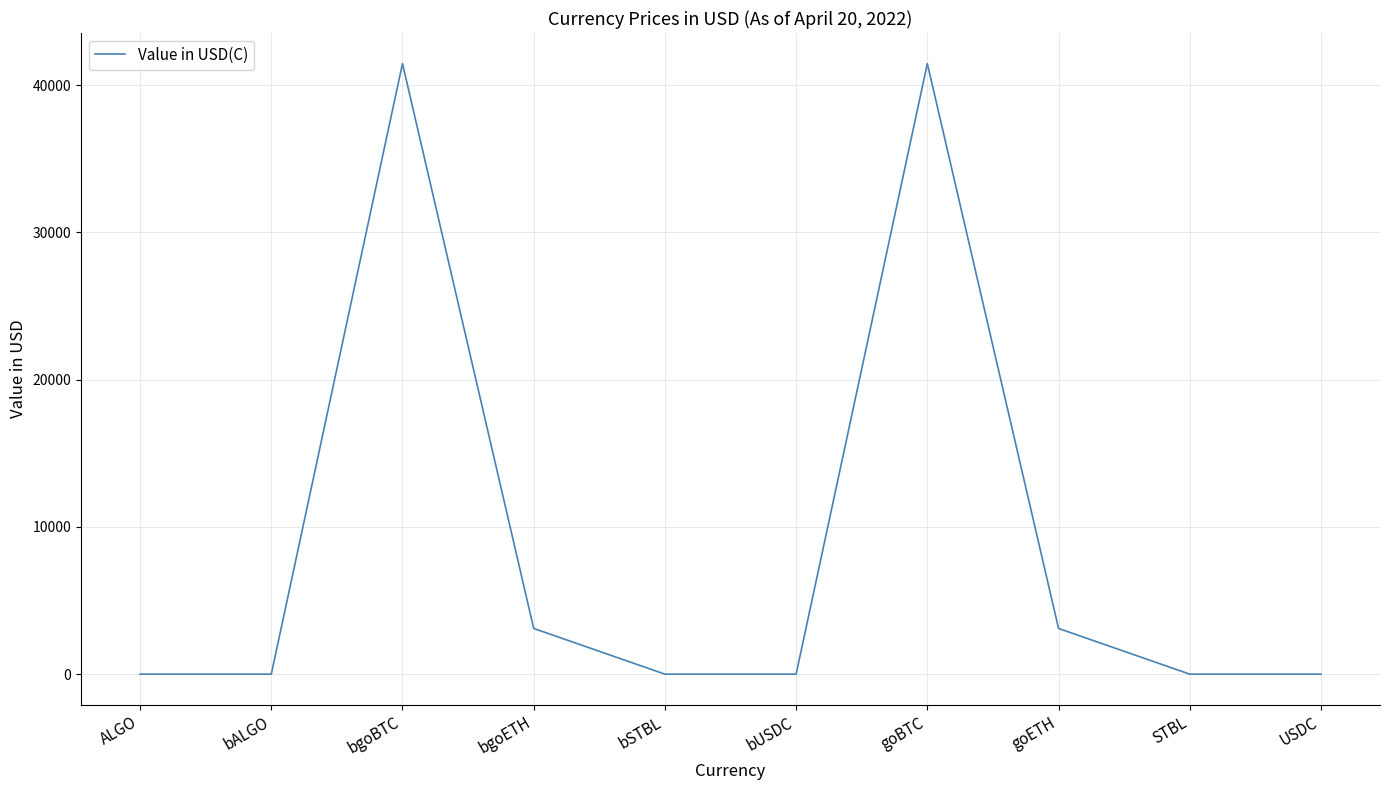

What is the greatest value displayed?

41458.3